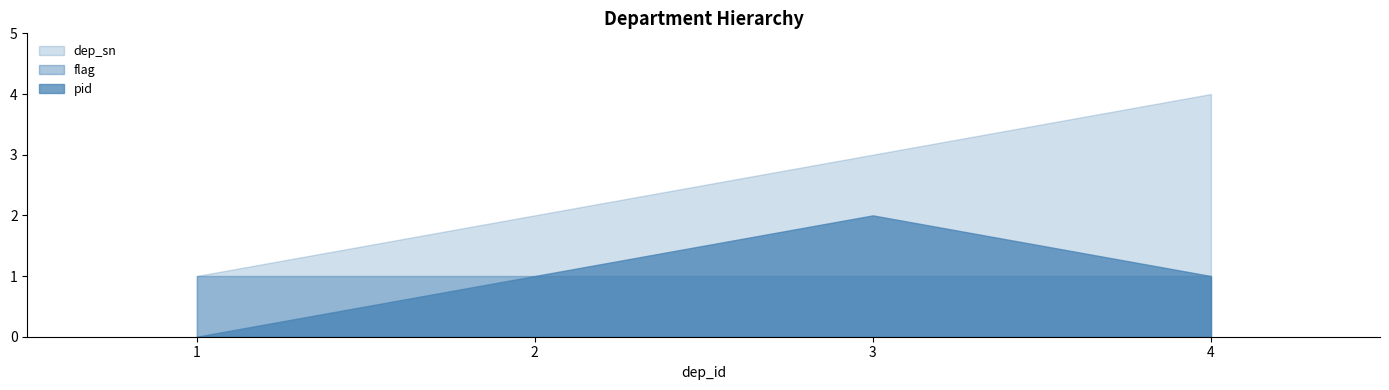

Count the pid values in the range 1 to 2.

3